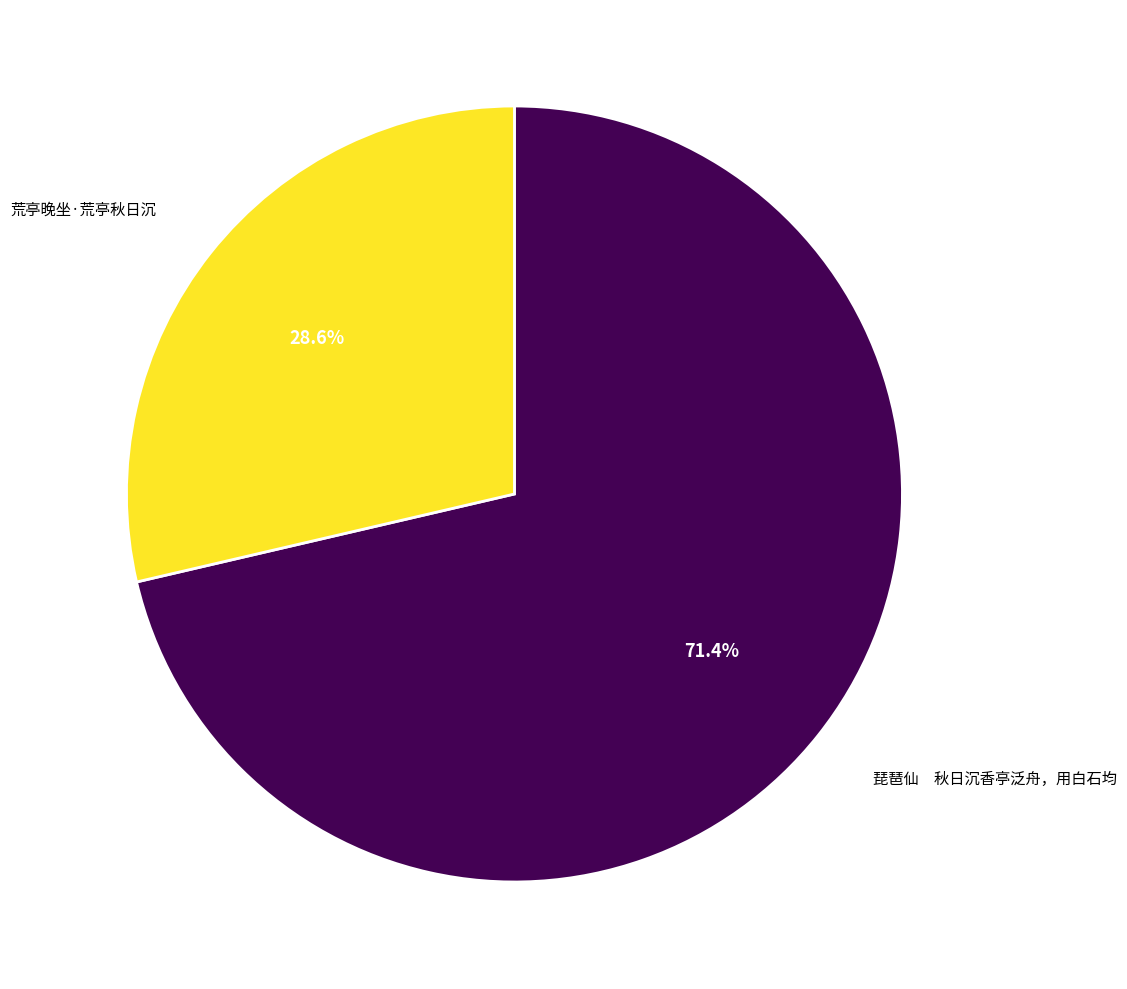

Which has a higher value, 荒亭晚坐·荒亭秋日沉 or 琵琶仙 秋日沉香亭泛舟，用白石均?

琵琶仙 秋日沉香亭泛舟，用白石均